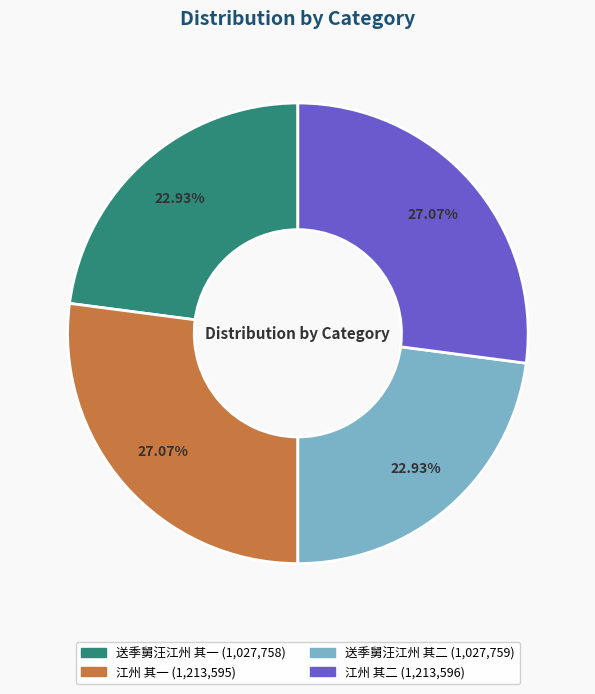

Is there any slice that represents more than half of the pie?

No